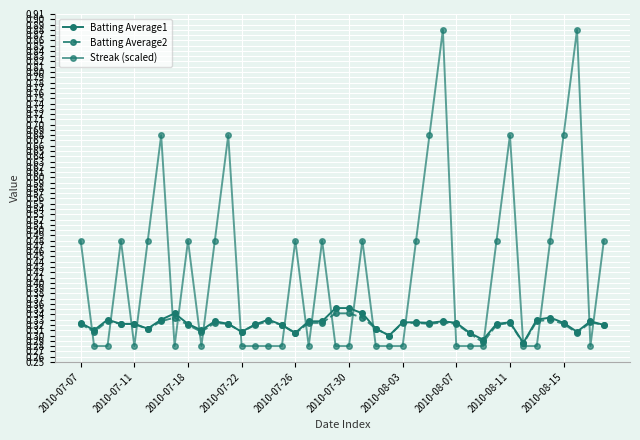

How many categories are shown in the chart?

40